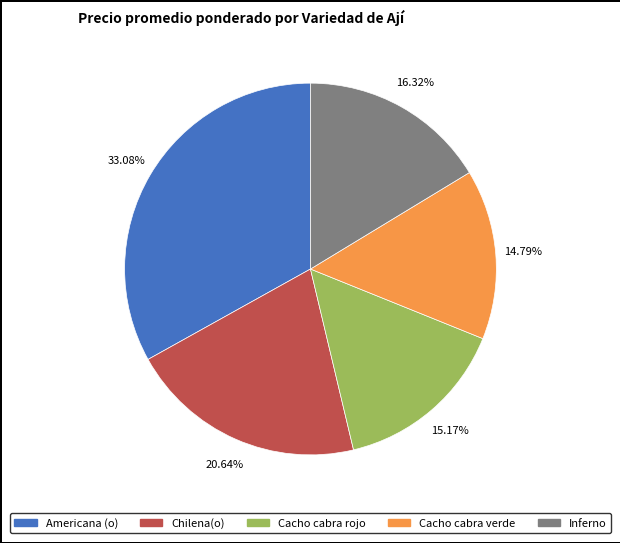

Is there a majority slice in this chart?

No